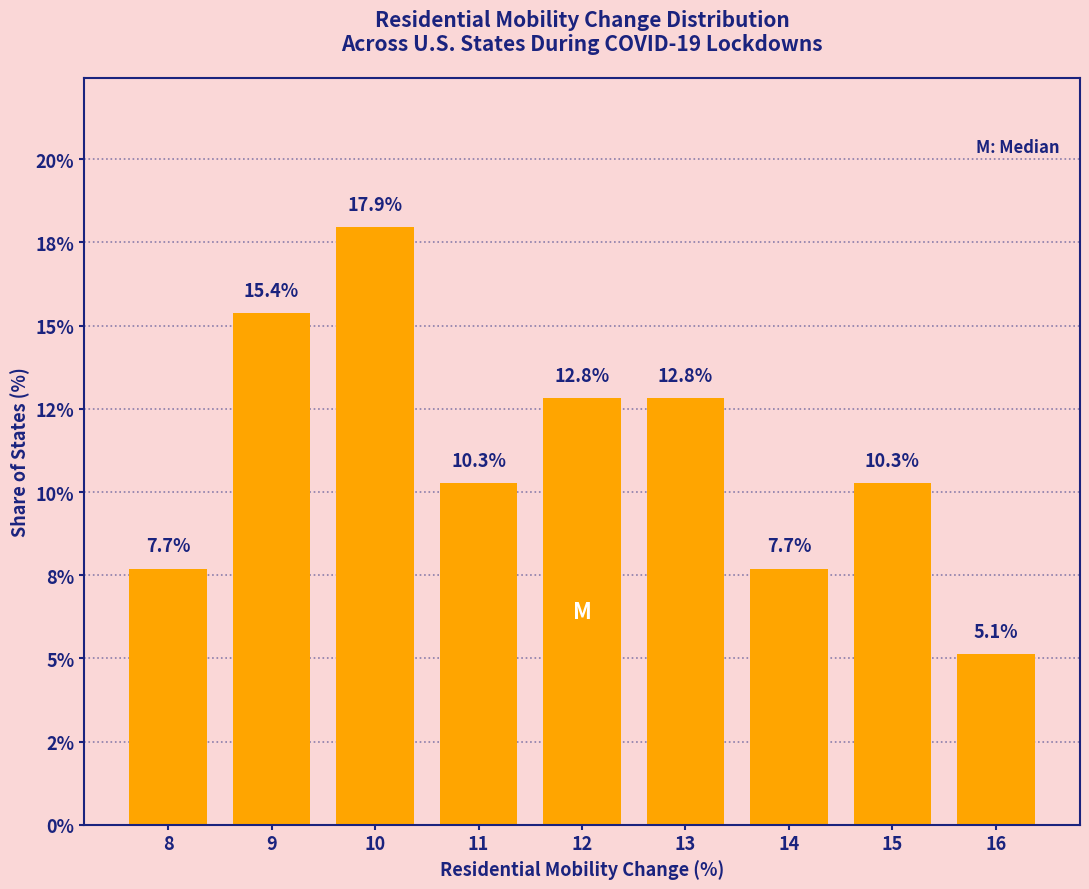

Are the bars horizontal?

No